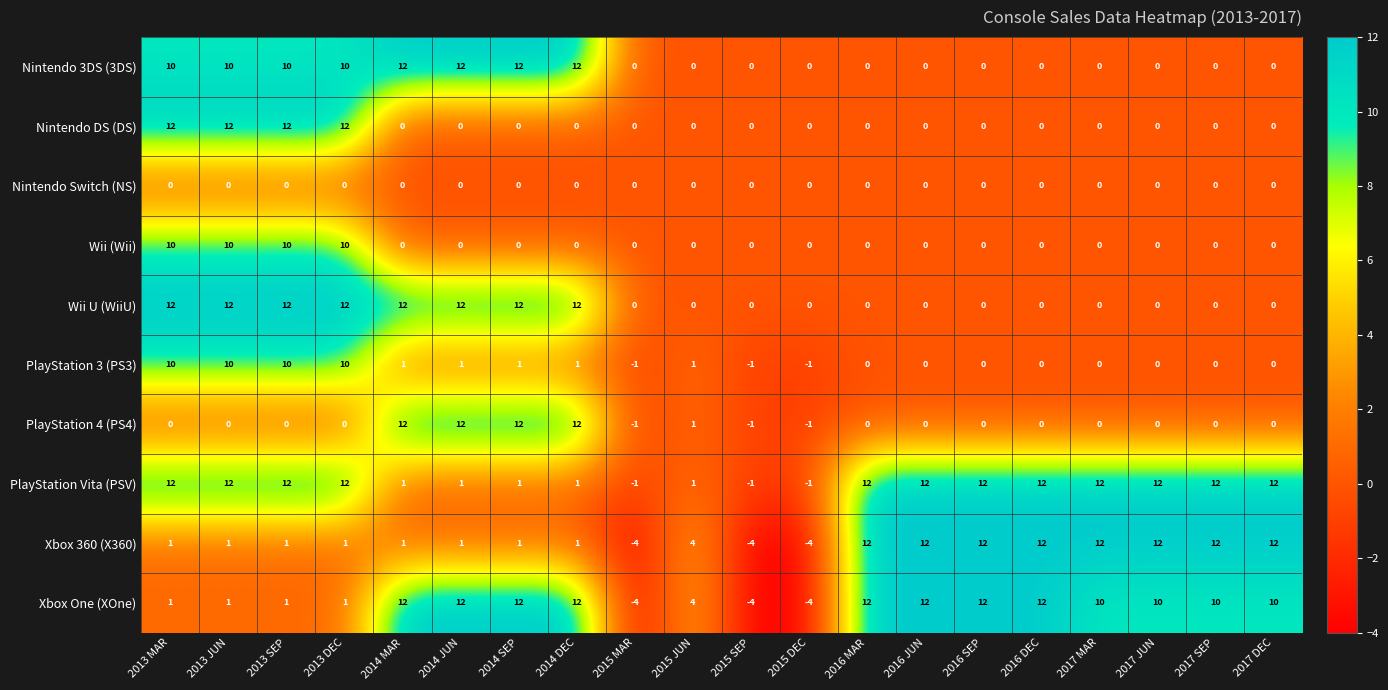

Is it true that PlayStation 3 (PS3) equals -1 at 2015 SEP?

True